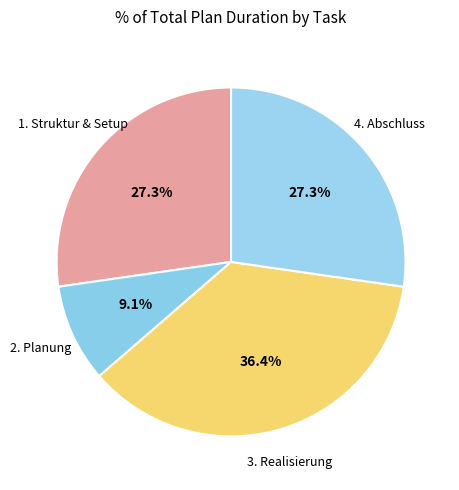

What portion of the pie excludes 1. Struktur & Setup?

72.7%